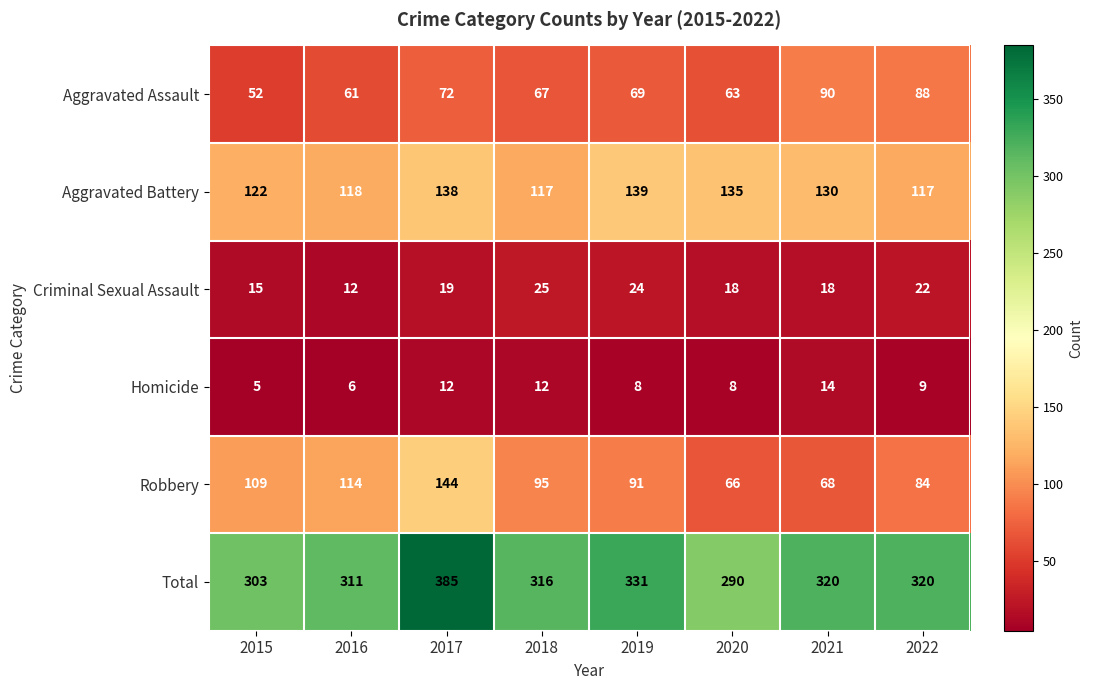

At how many categories does at least one series exceed 364?

1